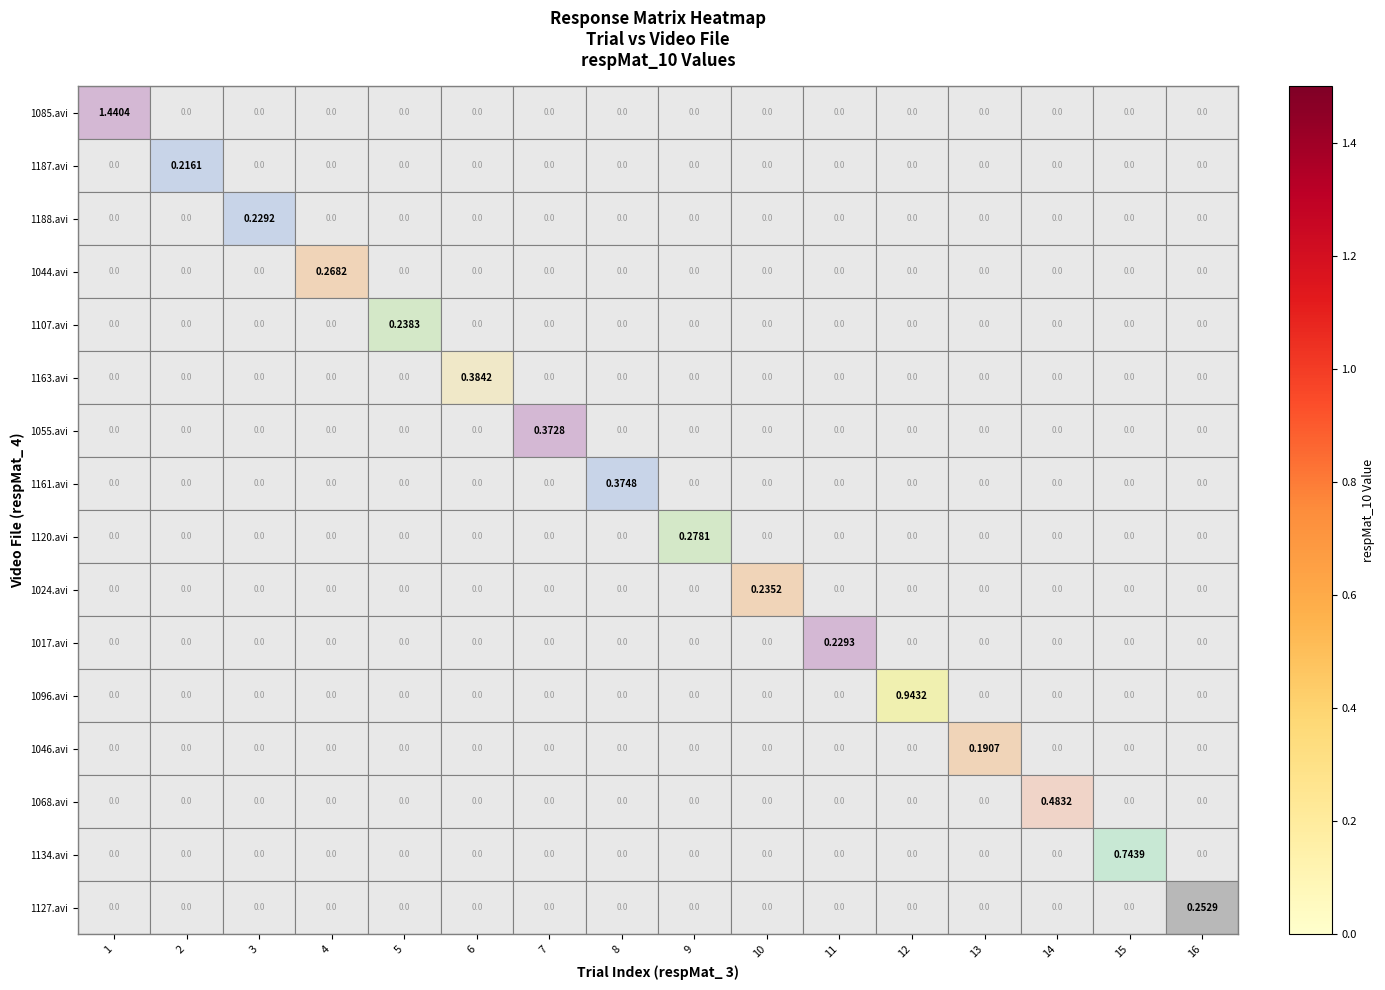

How many values in 1055.avi are above zero?

1